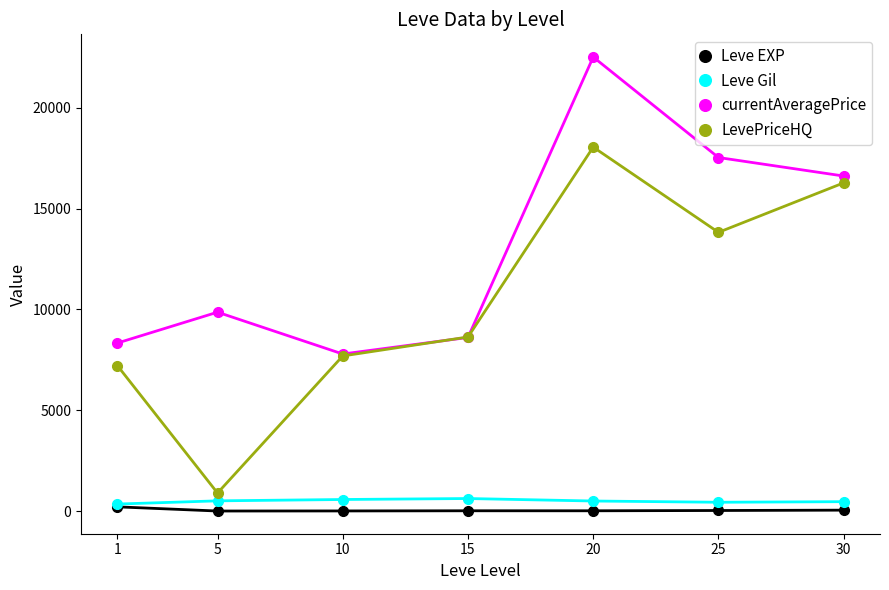

Which series has the largest total across all categories?

currentAveragePrice